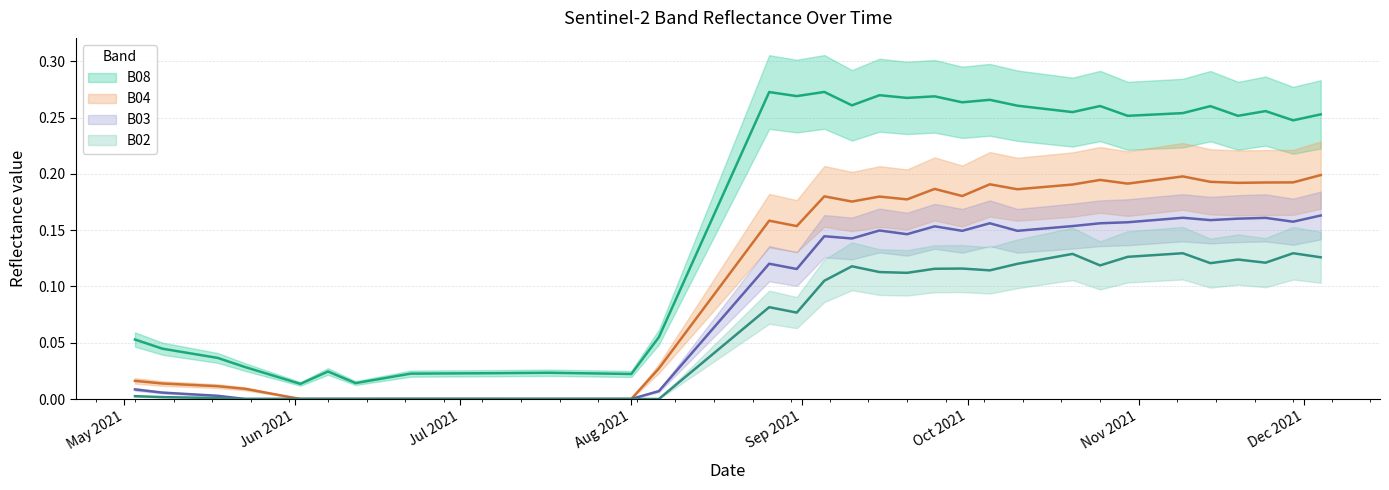

What is the average value of the B08 series?

0.2